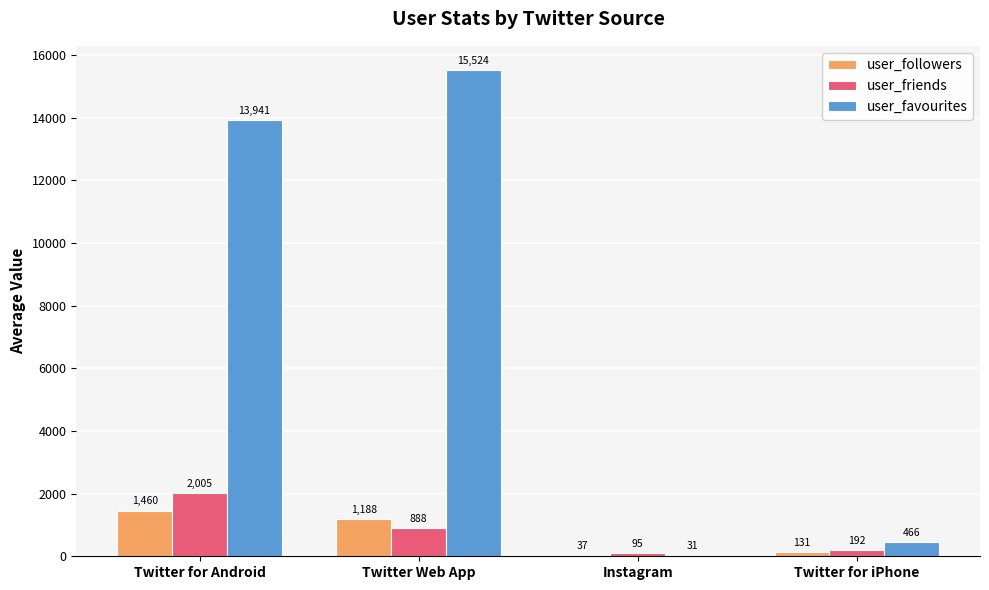

At which label does user_friends first exceed 888?

Twitter for Android